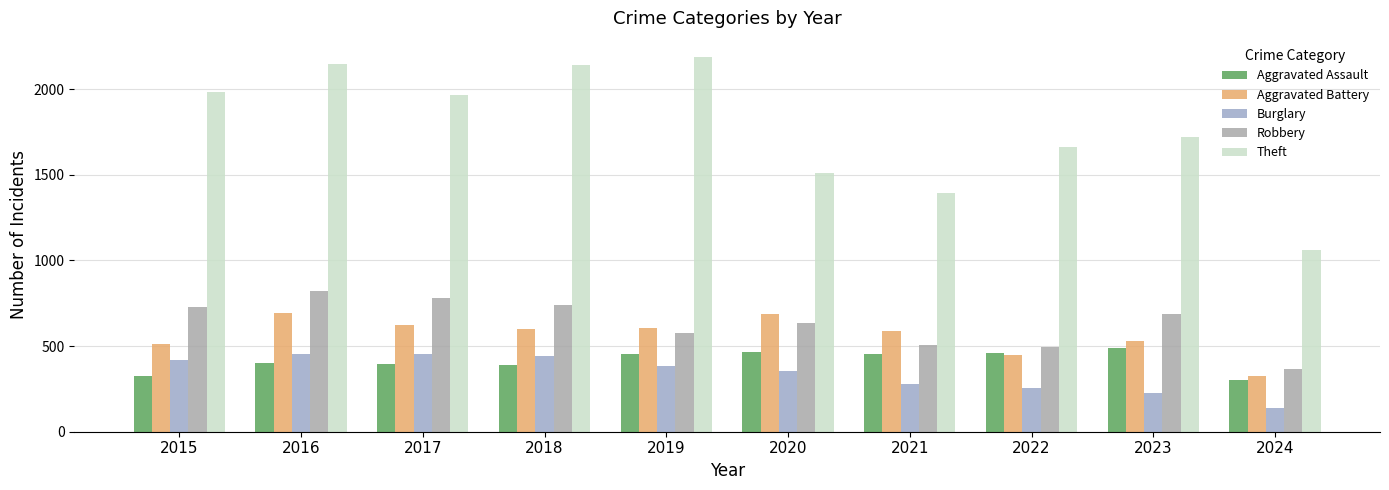

True or false: Robbery has a value of 690 at 2023.

True